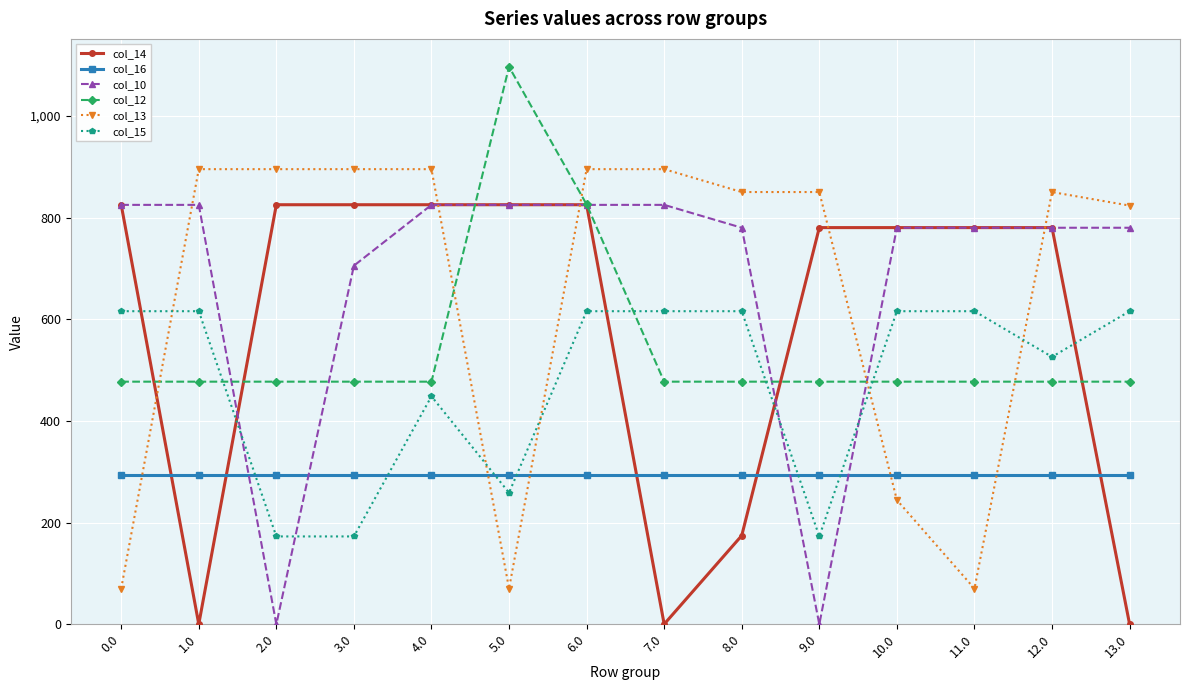

What is the difference between the second highest and minimum values in the col_15 series?

443.0